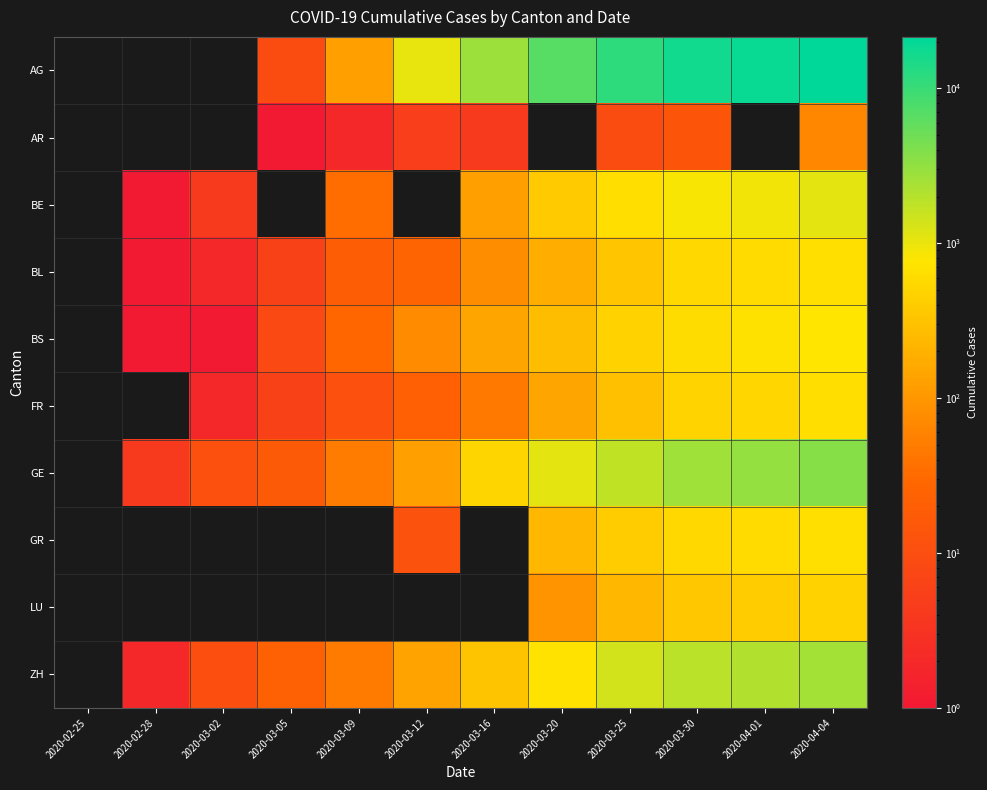

Rank the categories by GE value from lowest to highest.

2020-02-25, 2020-02-28, 2020-03-02, 2020-03-05, 2020-03-09, 2020-03-12, 2020-03-16, 2020-03-20, 2020-03-25, 2020-03-30, 2020-04-01, 2020-04-04